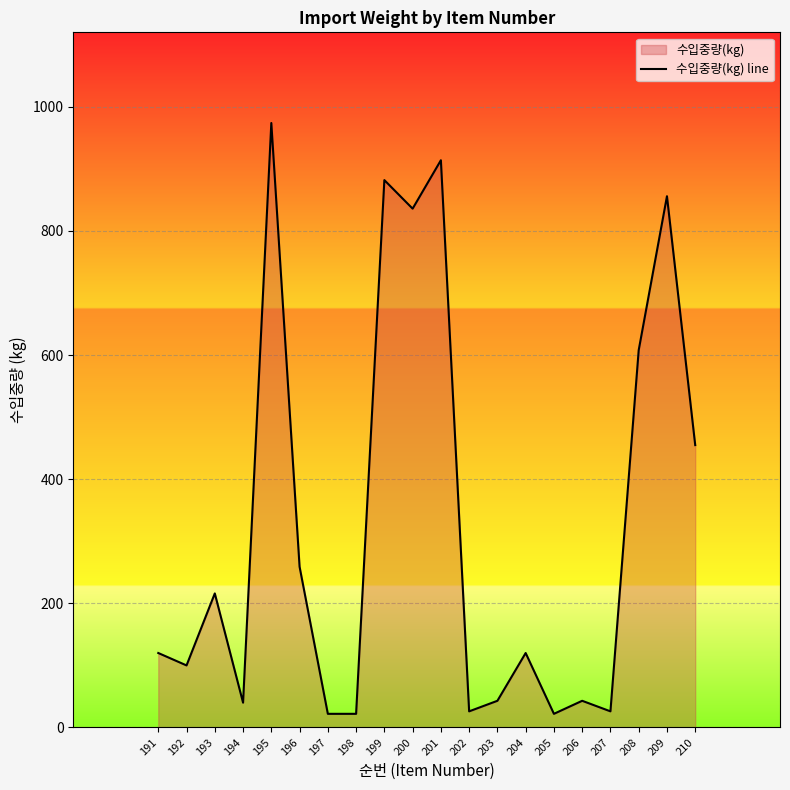

List the labels in order of value, smallest first.

197, 198, 205, 202, 207, 194, 203, 206, 192, 191, 204, 193, 196, 210, 208, 200, 209, 199, 201, 195